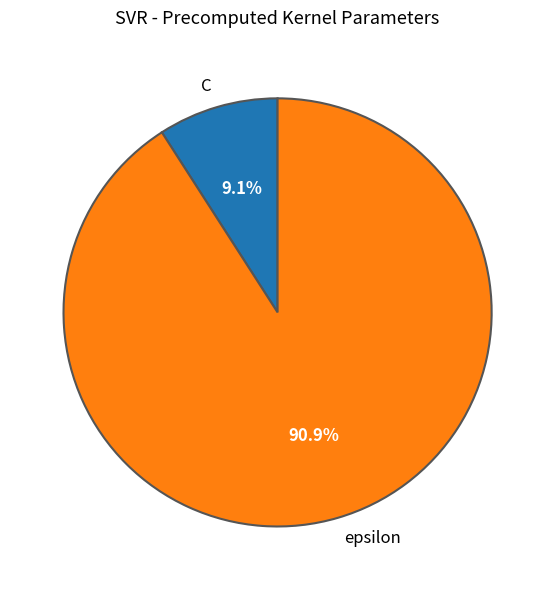

To the nearest percent, what is the combined percentage of C and epsilon?

100%